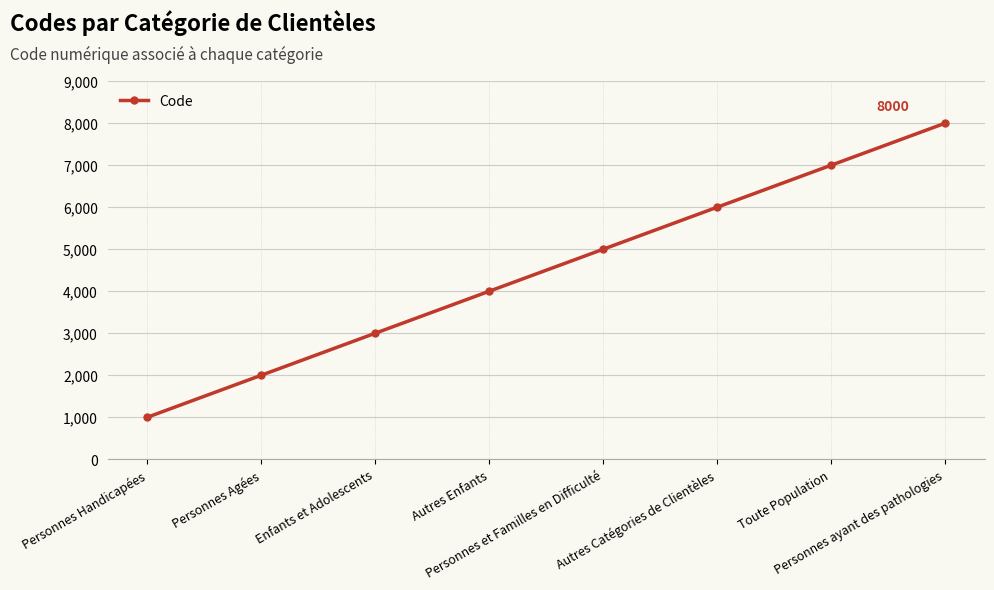

What is the difference between the maximum and minimum values?

7000